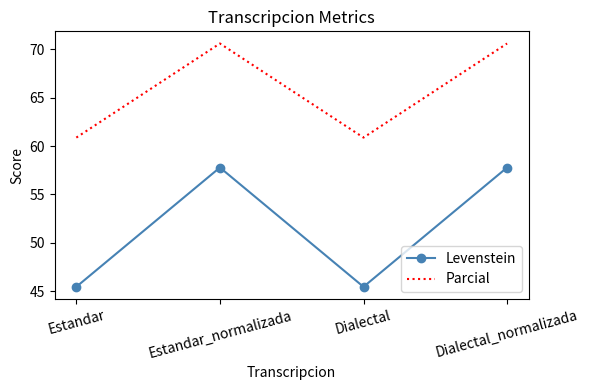

Which series has the largest range (max minus min)?

Levenstein